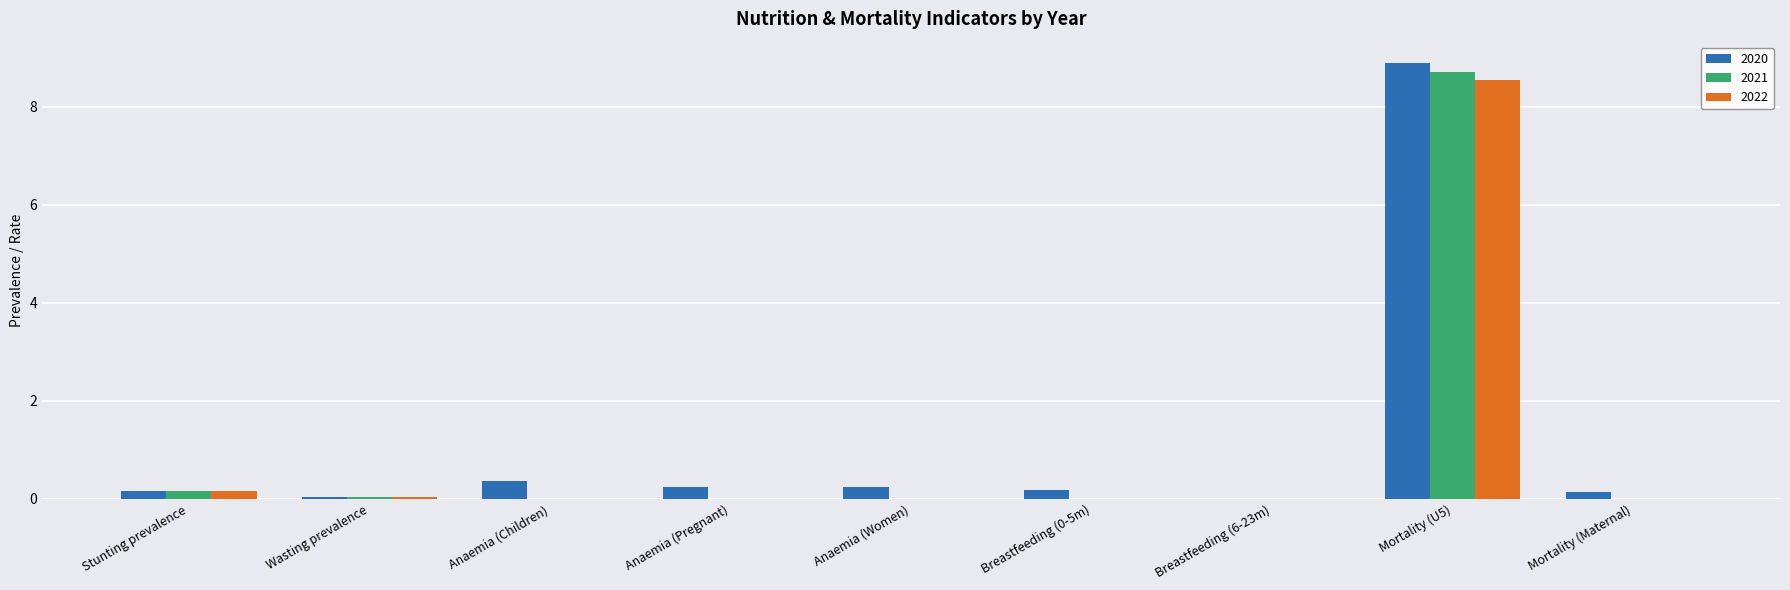

Which series has the widest spread of values?

2020